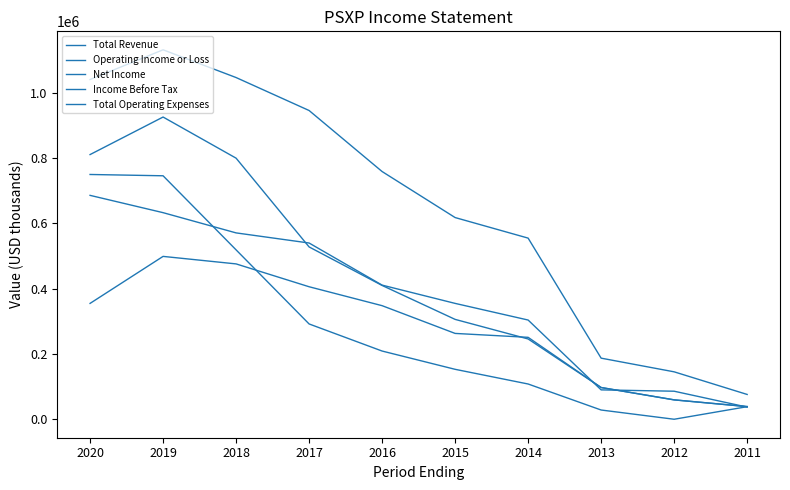

Does the chart have visible grid lines?

No